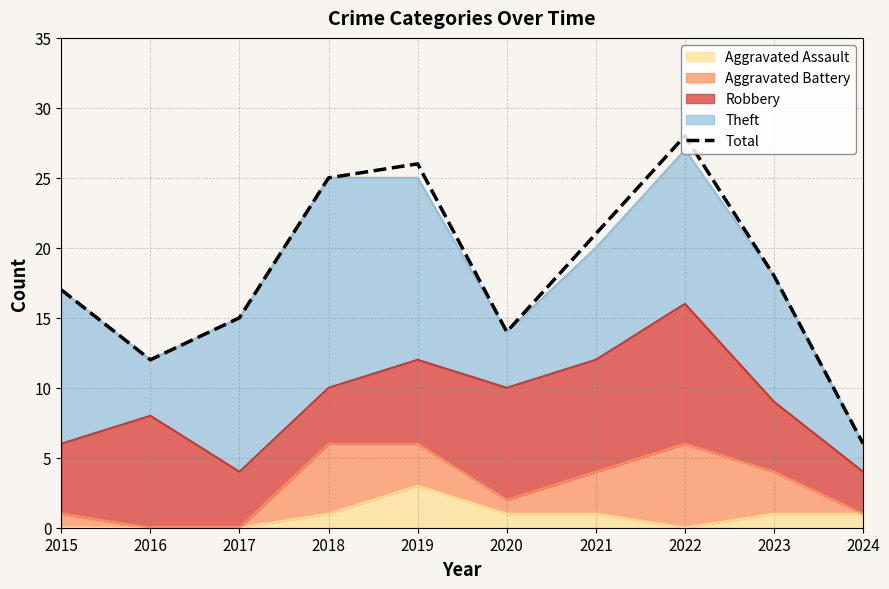

True or false: the data shows 14 at 2019.

False